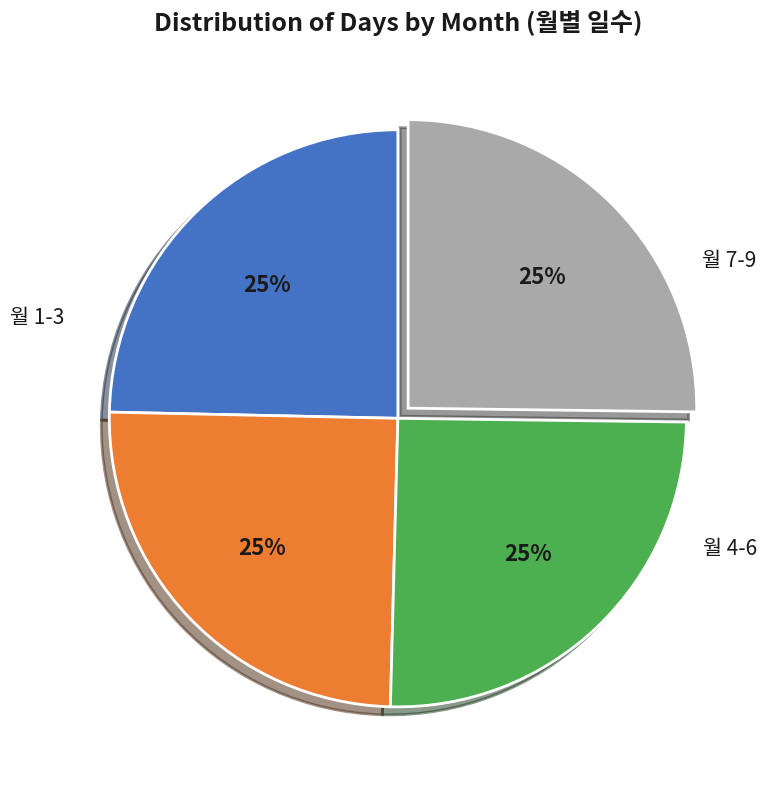

To the nearest percent, what is the average slice percentage?

25%